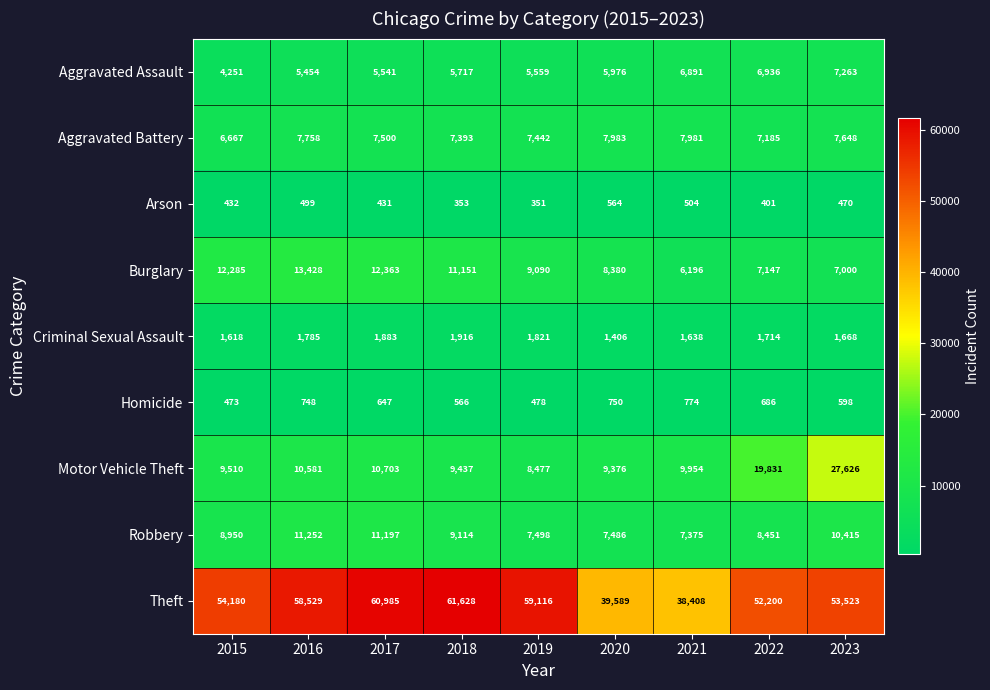

Which series has the largest total across all categories?

Theft